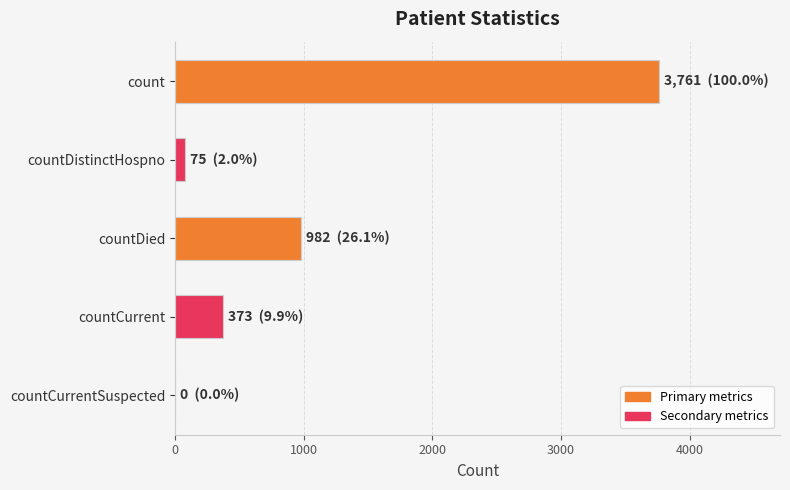

Reading bottom to top, transcribe all the data shown in this chart.

countCurrentSuspected=0	countCurrent=373	countDied=982	countDistinctHospno=75	count=3761